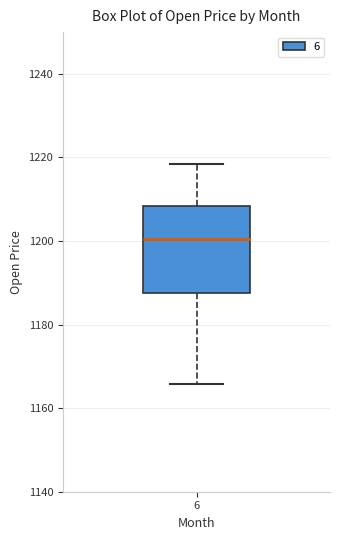

Where does the lower whisker of the box at x = 6 end on the y-axis? The values are not printed on the chart, so give them approximately, as read against the axis.

1166